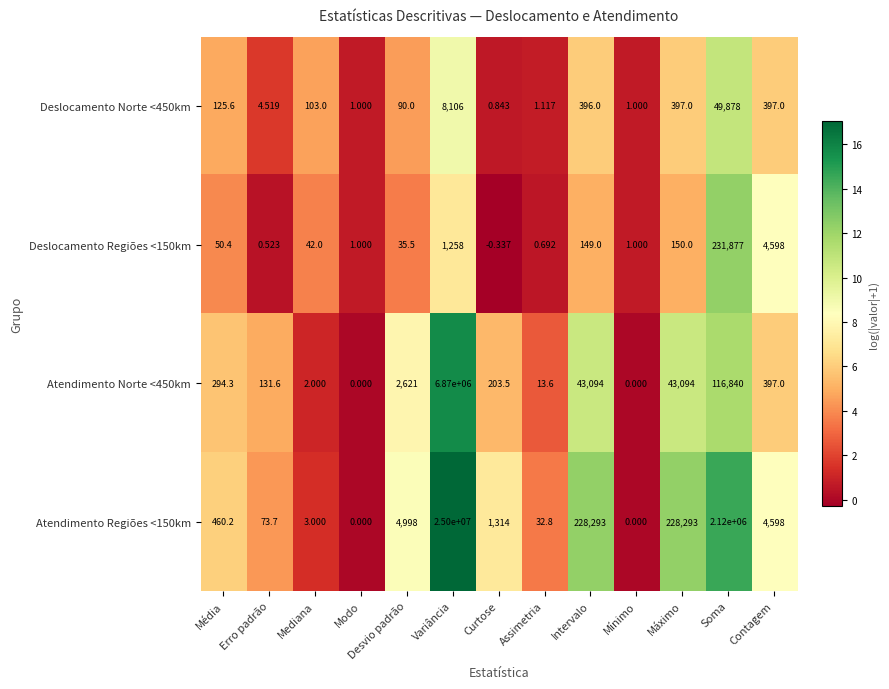

At which label does Atendimento Norte <450km first exceed 294?

Média